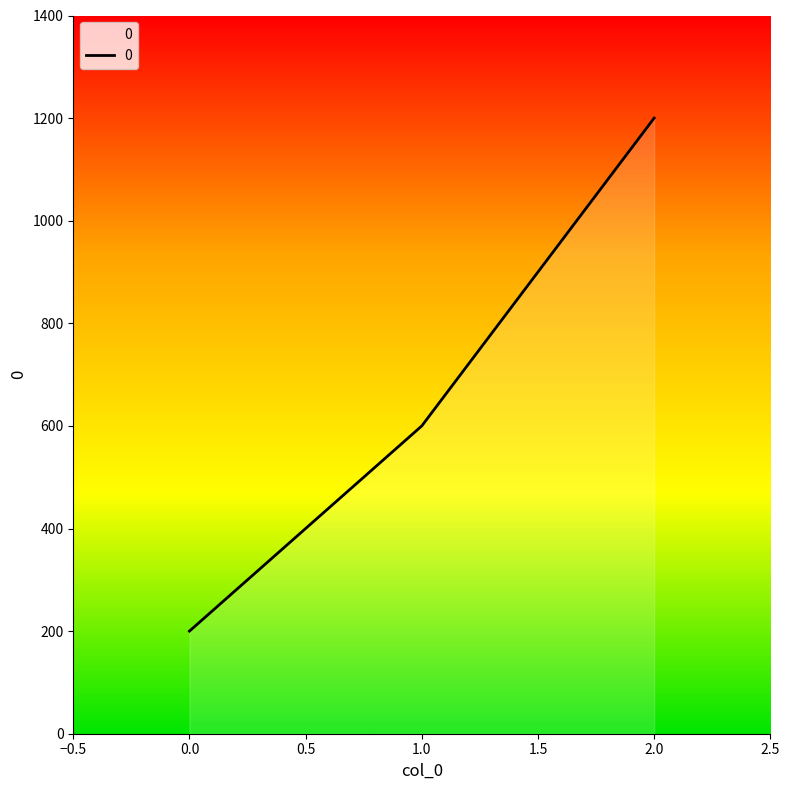

How many values are below 600?

1